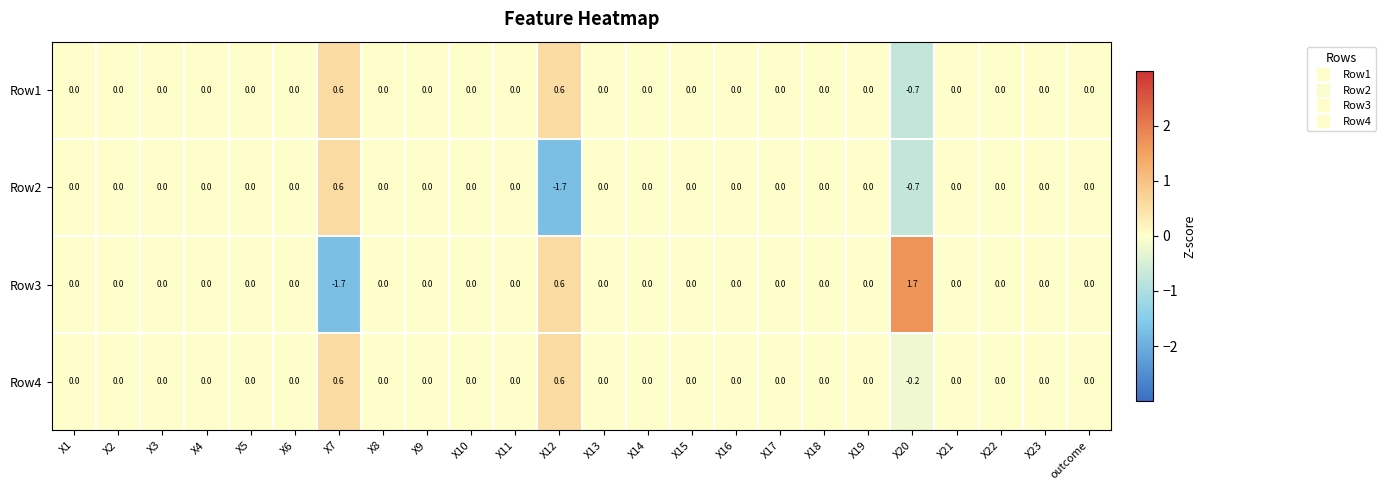

How many values in the Row1 series are below 0?

1